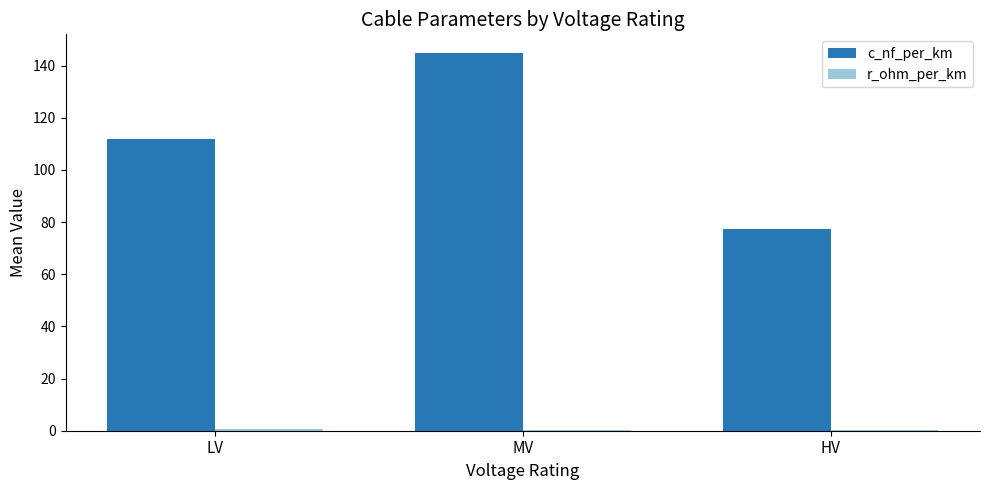

At which category is the sum across all series the highest?

MV